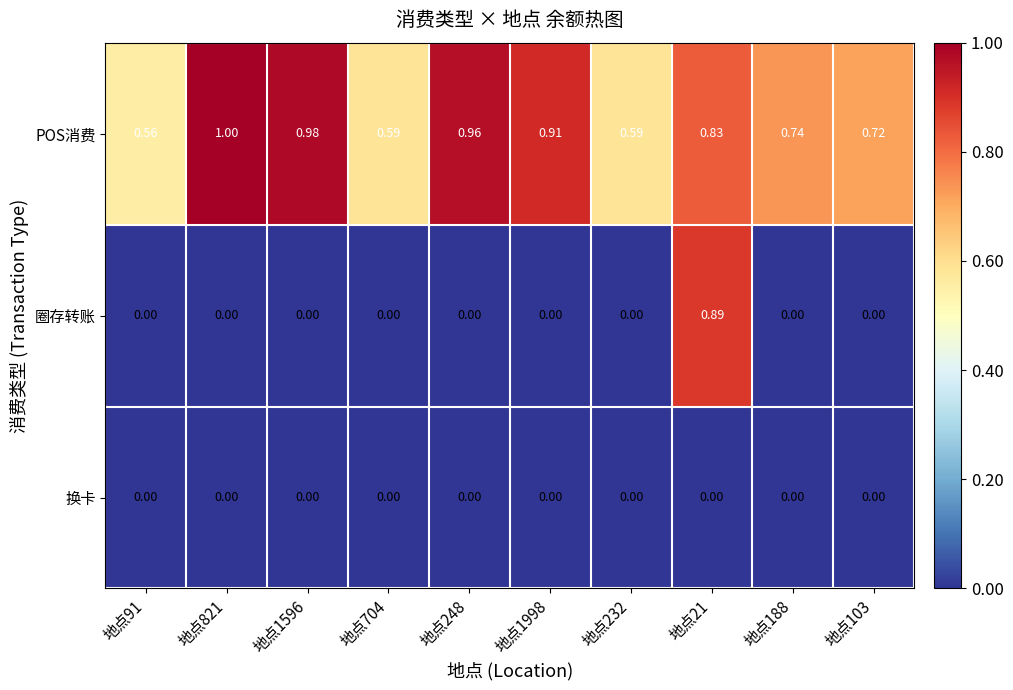

At which category is the sum across all series the highest?

地点21